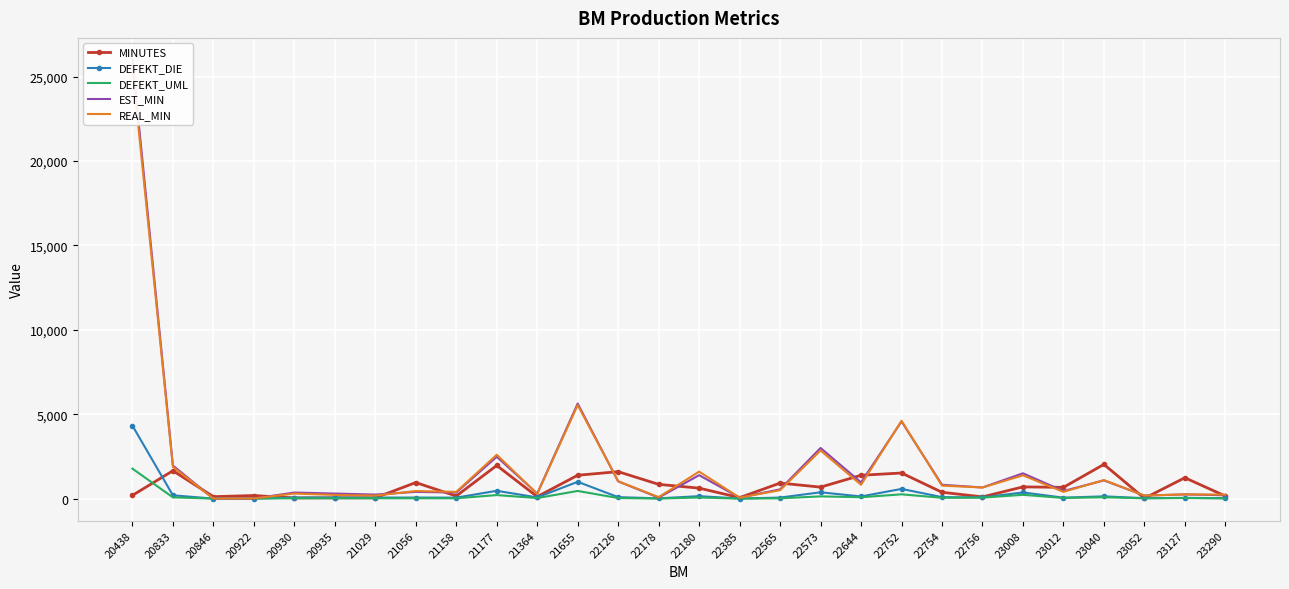

How many values in the REAL_MIN series exceed 500?

13